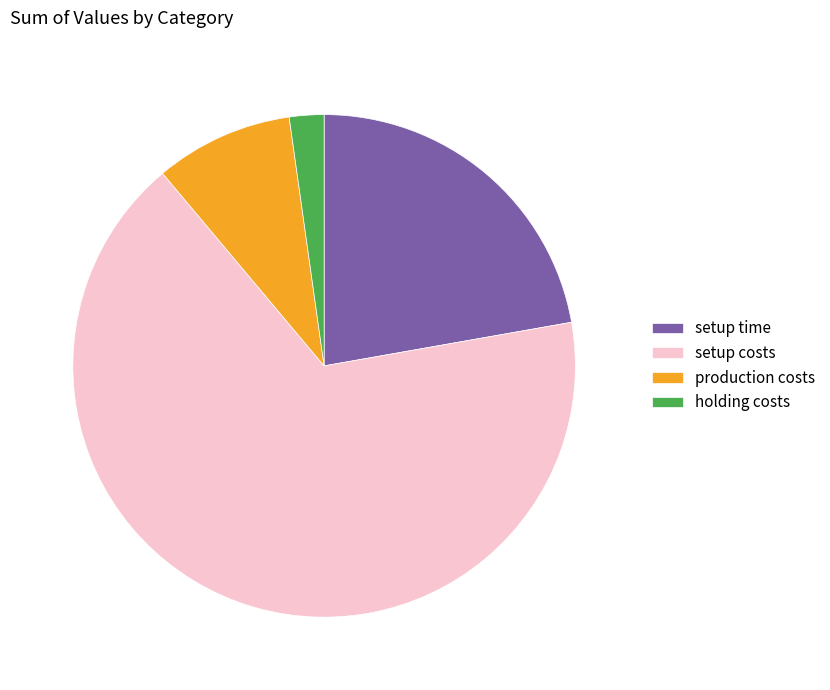

Combined, do holding costs and setup costs account for over 50%?

Yes